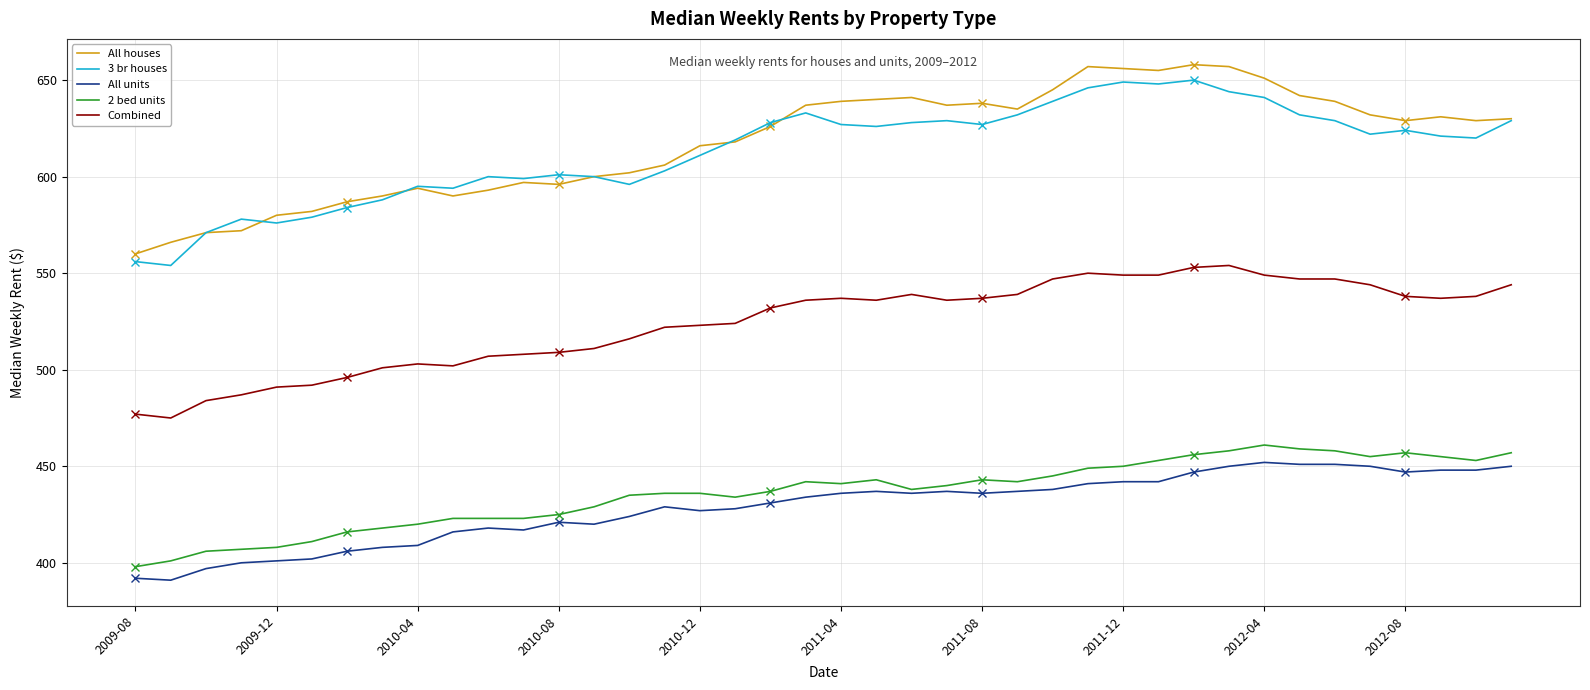

The value of 2 bed units at 2009-08 is 398. True or false?

True